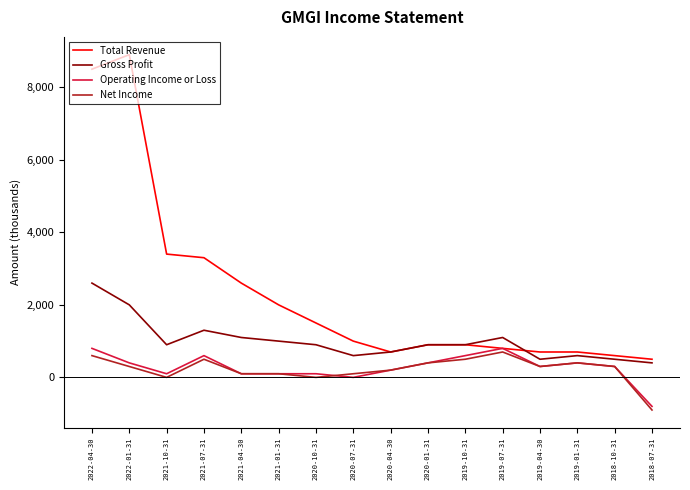

What are all the series names shown in the legend?

Total Revenue, Gross Profit, Operating Income or Loss, Net Income